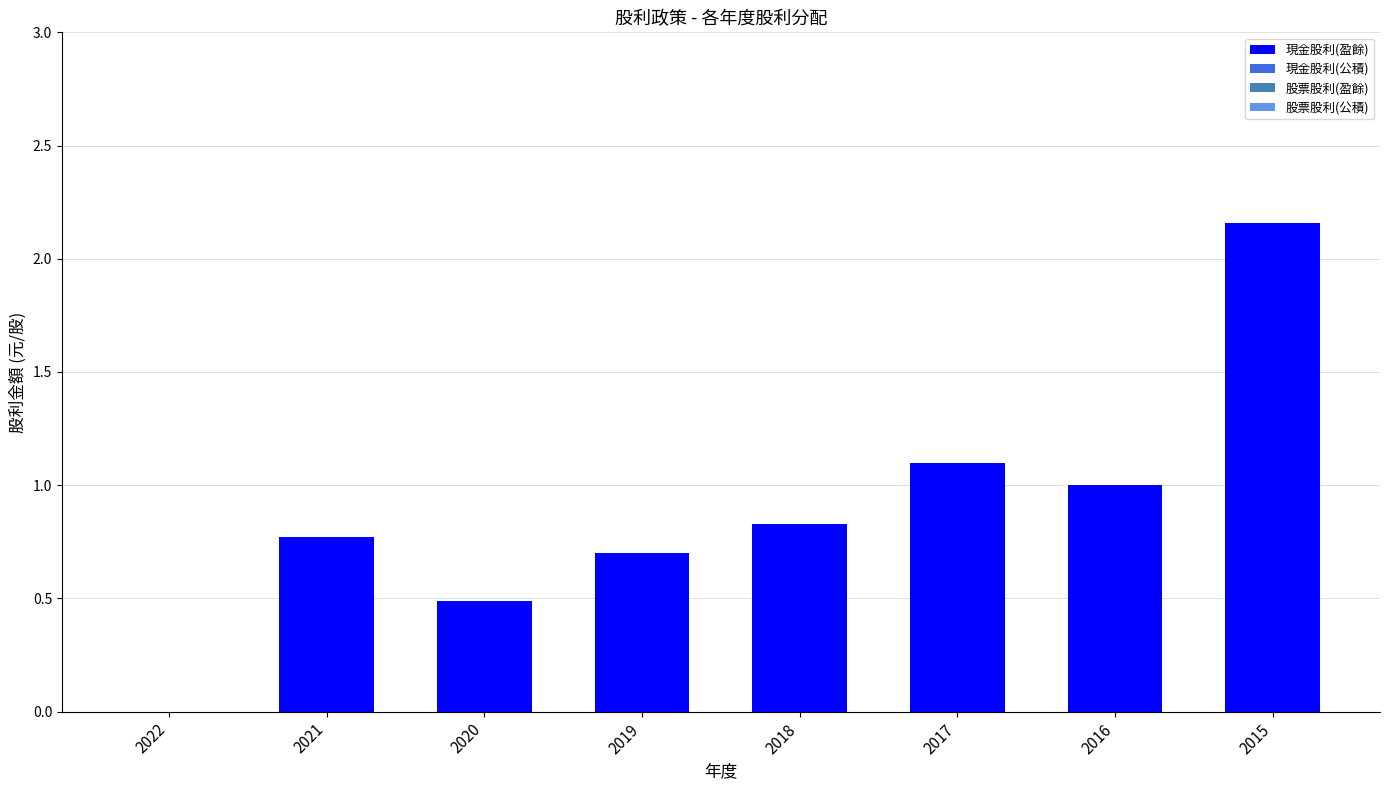

The value at 2020 is 0.3. True or false?

False